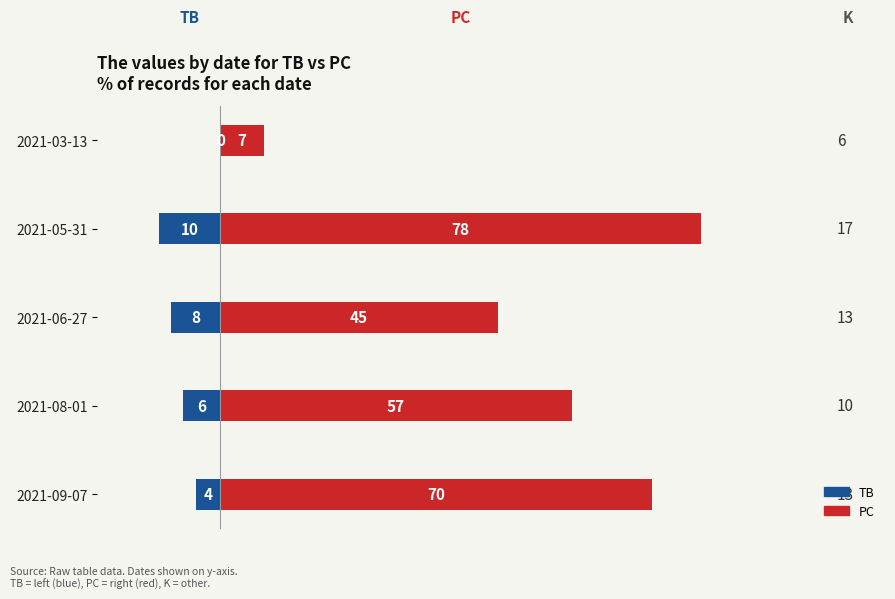

Reading left to right, list all the values displayed in this chart.

TB: -4	-6	-8	-10	0
PC: 70	57	45	78	7